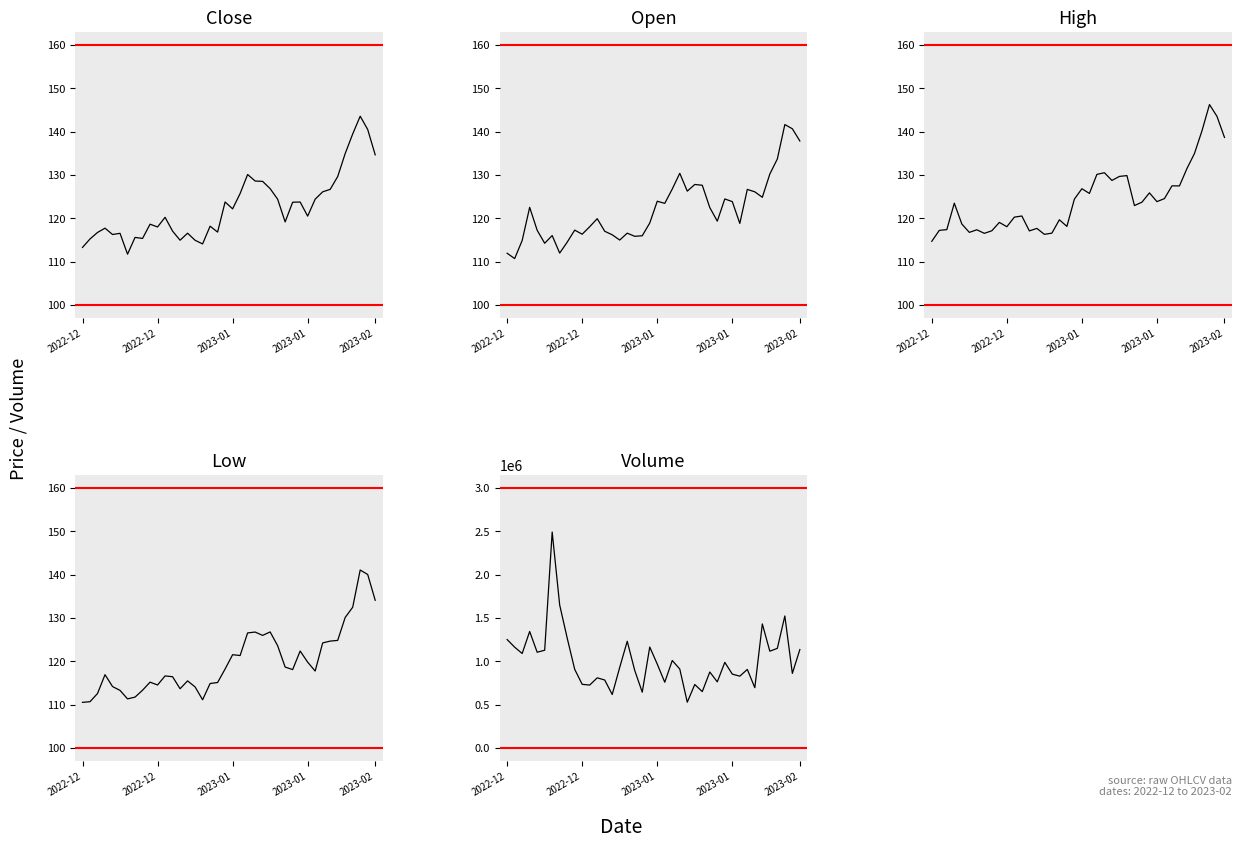

Between 21 and 39, which is larger?

39